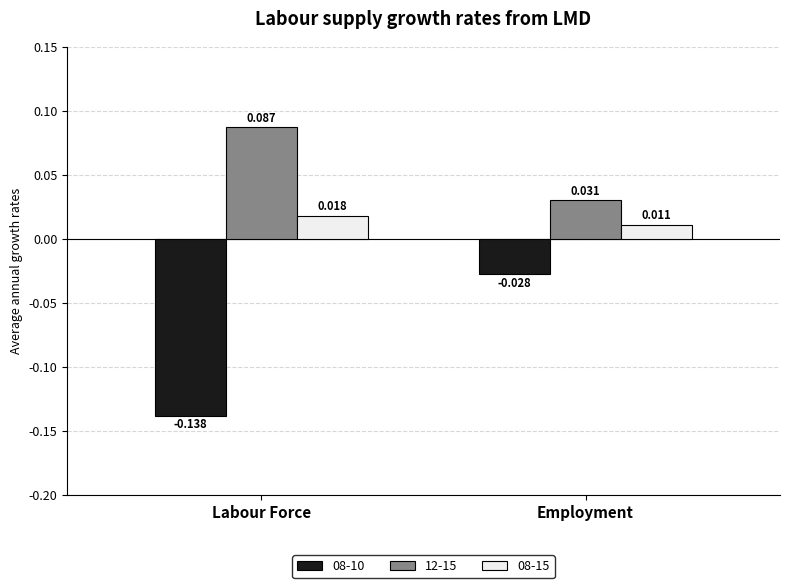

At which category is the sum across all series the highest?

Employment